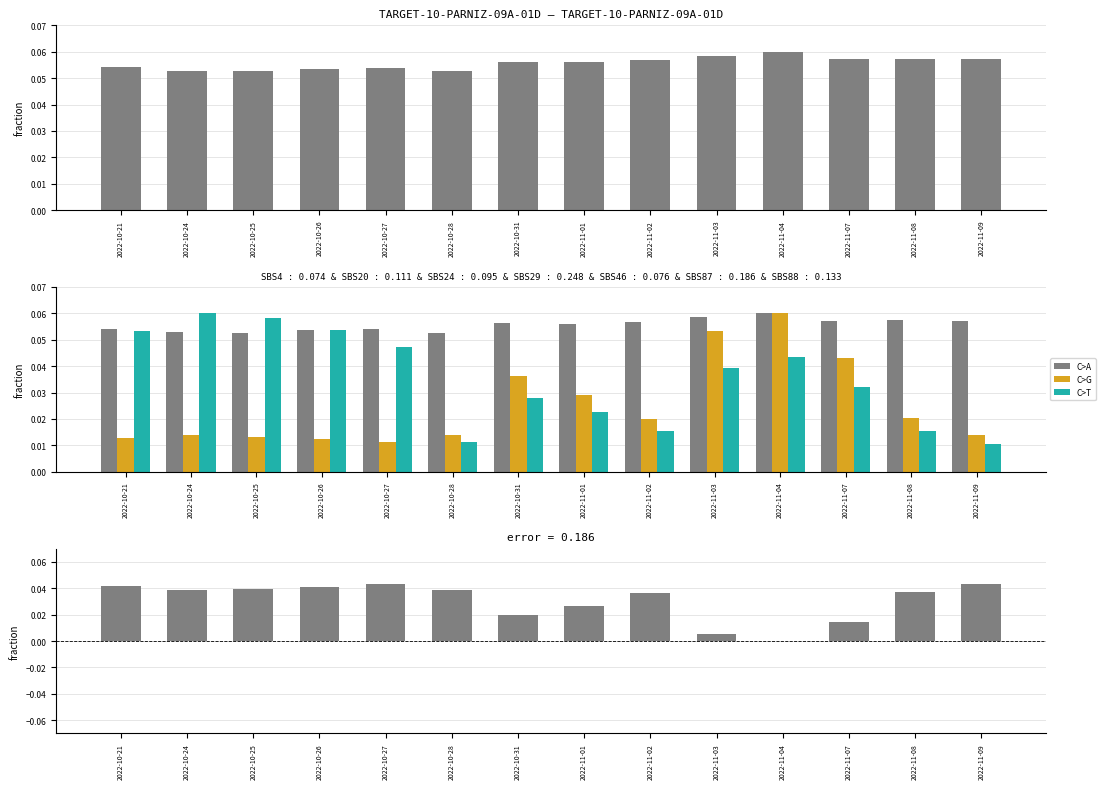

Reading right to left, what are all the values shown in this chart?

price: 2022-11-09=0.1	2022-11-08=0.1	2022-11-07=0.1	2022-11-04=0.1	2022-11-03=0.1	2022-11-02=0.1	2022-11-01=0.1	2022-10-31=0.1	2022-10-28=0.1	2022-10-27=0.1	2022-10-26=0.1	2022-10-25=0.1	2022-10-24=0.1	2022-10-21=0.1
t_volume: 2022-11-09=0.0	2022-11-08=0.0	2022-11-07=0.0	2022-11-04=0.1	2022-11-03=0.1	2022-11-02=0.0	2022-11-01=0.0	2022-10-31=0.0	2022-10-28=0.0	2022-10-27=0.0	2022-10-26=0.0	2022-10-25=0.0	2022-10-24=0.0	2022-10-21=0.0
t_change: 2022-11-09=0.0	2022-11-08=0.0	2022-11-07=0.0	2022-11-04=0.0	2022-11-03=0.0	2022-11-02=0.0	2022-11-01=0.0	2022-10-31=0.0	2022-10-28=0.0	2022-10-27=0.0	2022-10-26=0.1	2022-10-25=0.1	2022-10-24=0.1	2022-10-21=0.1